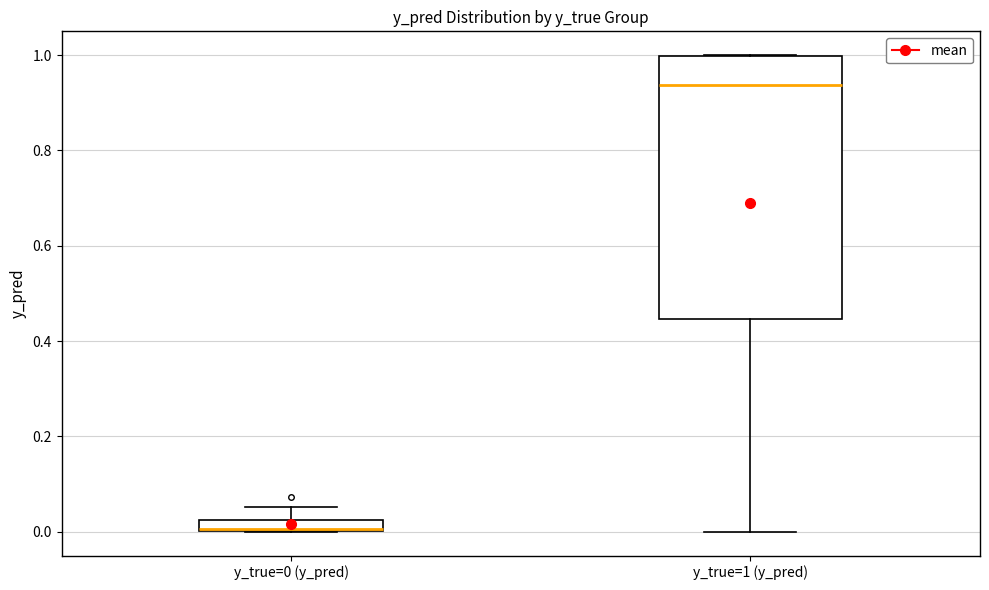

Where is the upper edge of the box for y_true=0 (y_pred) on the y-axis? The values are not printed on the chart, so give them approximately, as read against the axis.

0.02